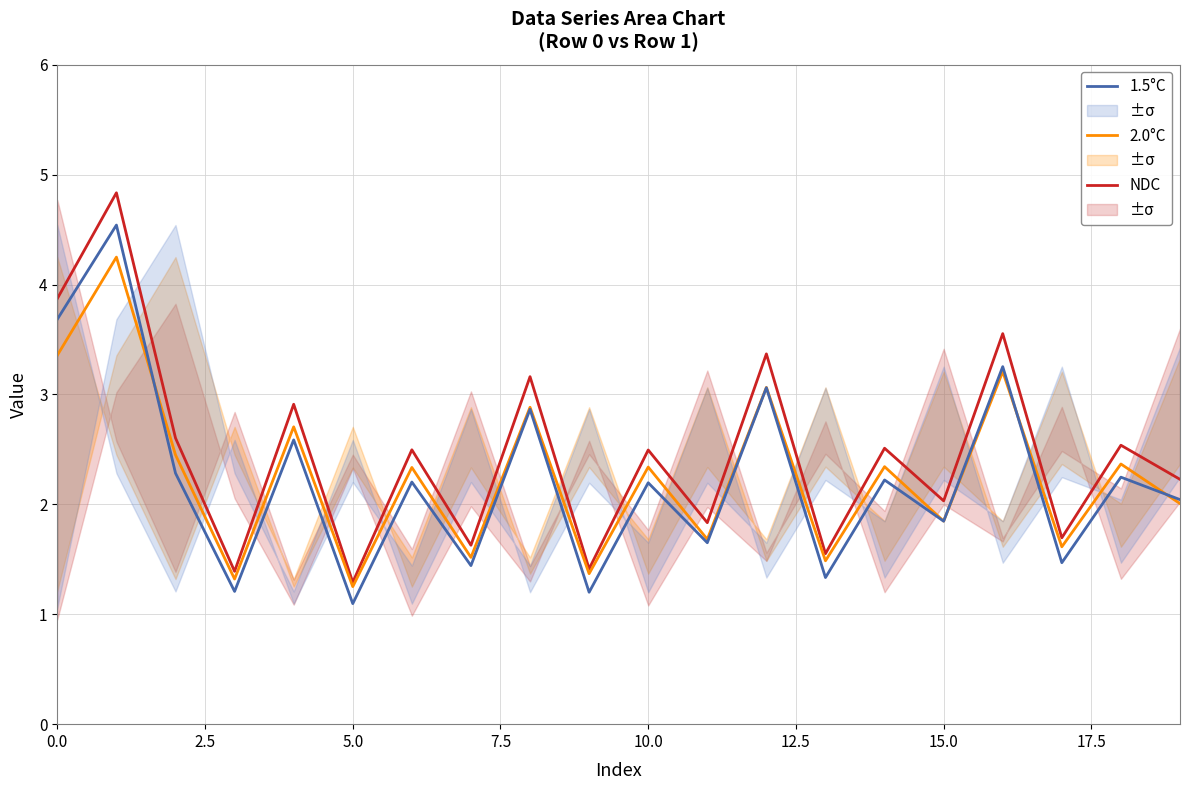

True or false: NDC and 1.5°C cross at least once.

False